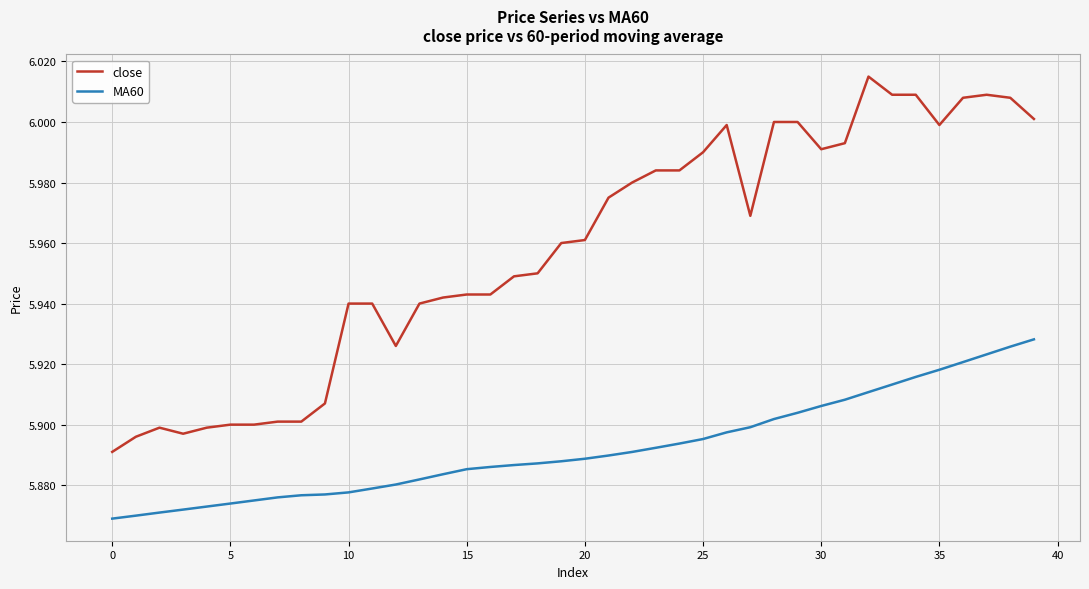

How many categories are shown in the chart?

40